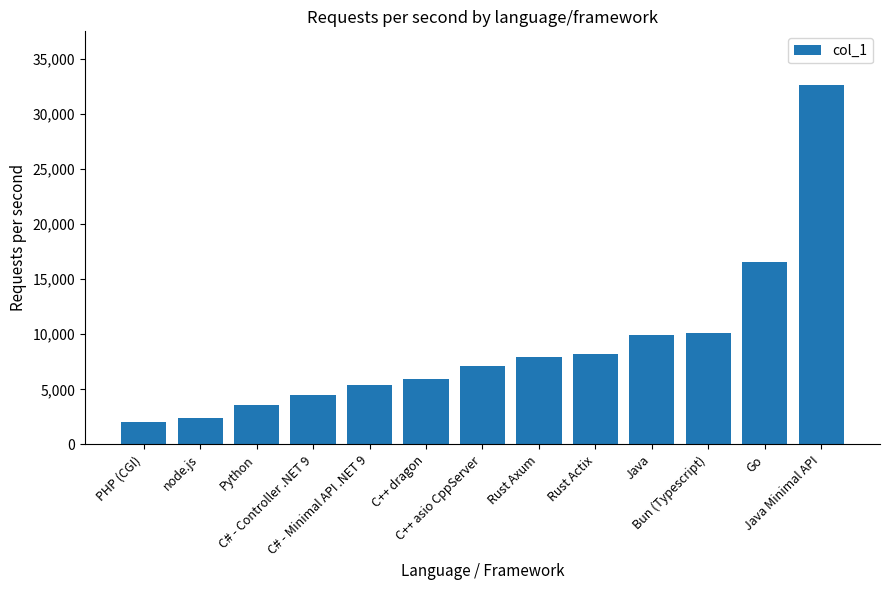

Reading left to right, transcribe all the data shown in this chart.

PHP (CGI)=2072	node.js=2382	Python=3600	C# - Controller .NET 9=4500	C# - Minimal API .NET 9=5371	C++ dragon=5920	C++ asio CppServer=7084	Rust Axum=7939	Rust Actix=8233	Java=9954	Bun (Typescript)=10111	Go=16596	Java Minimal API=32600